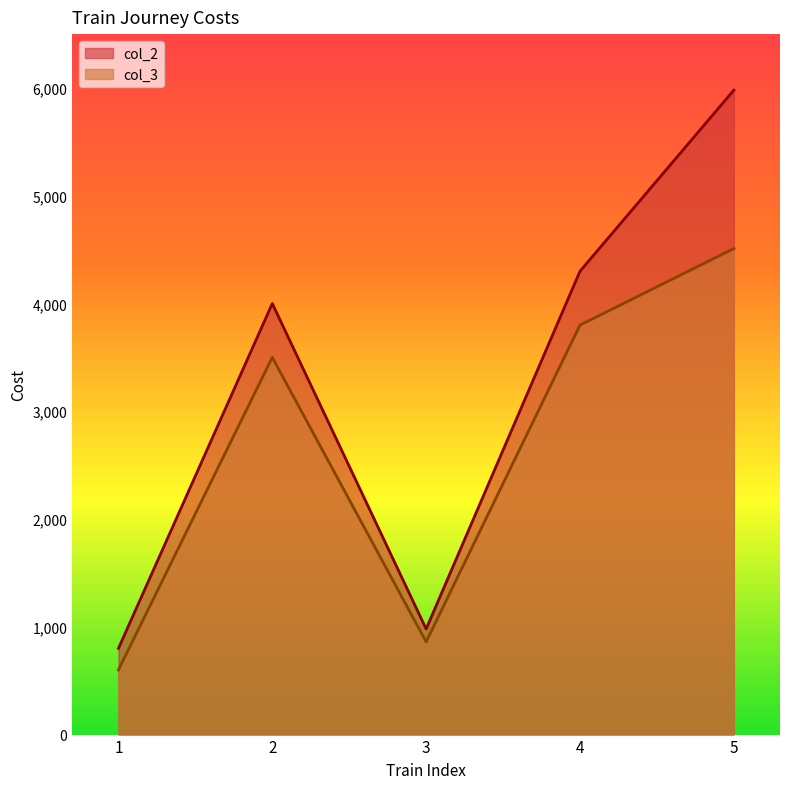

Which series has the largest range (max minus min)?

col_2